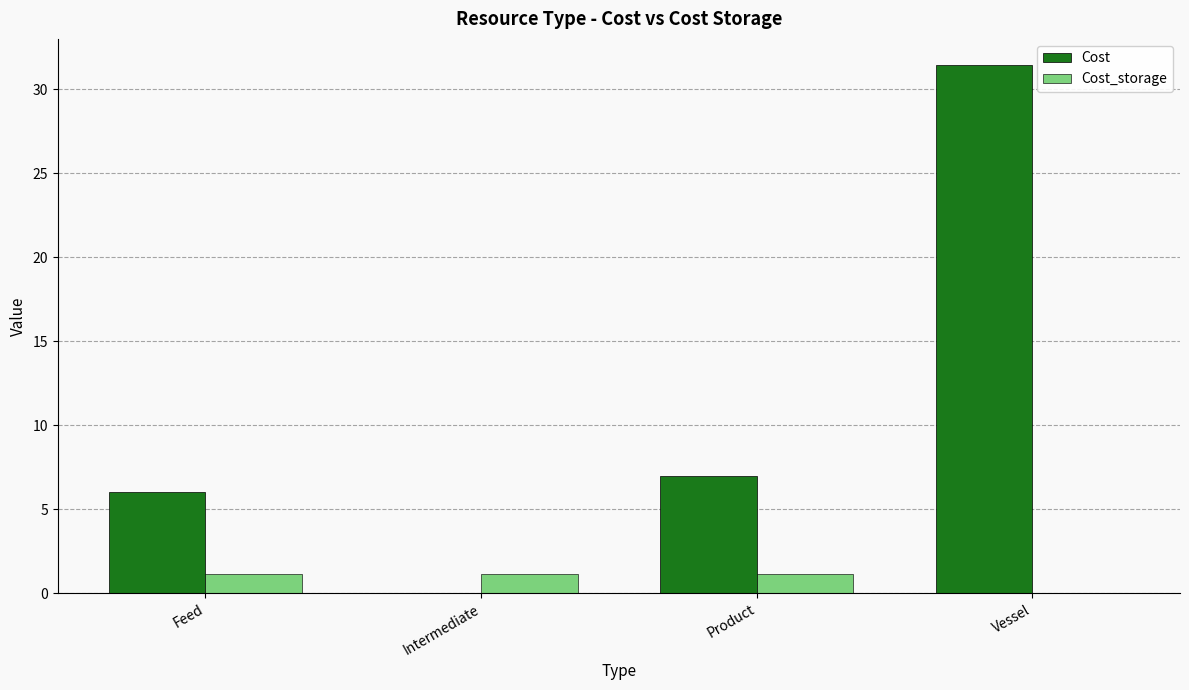

What are all the series names shown in the legend?

Cost, Cost_storage